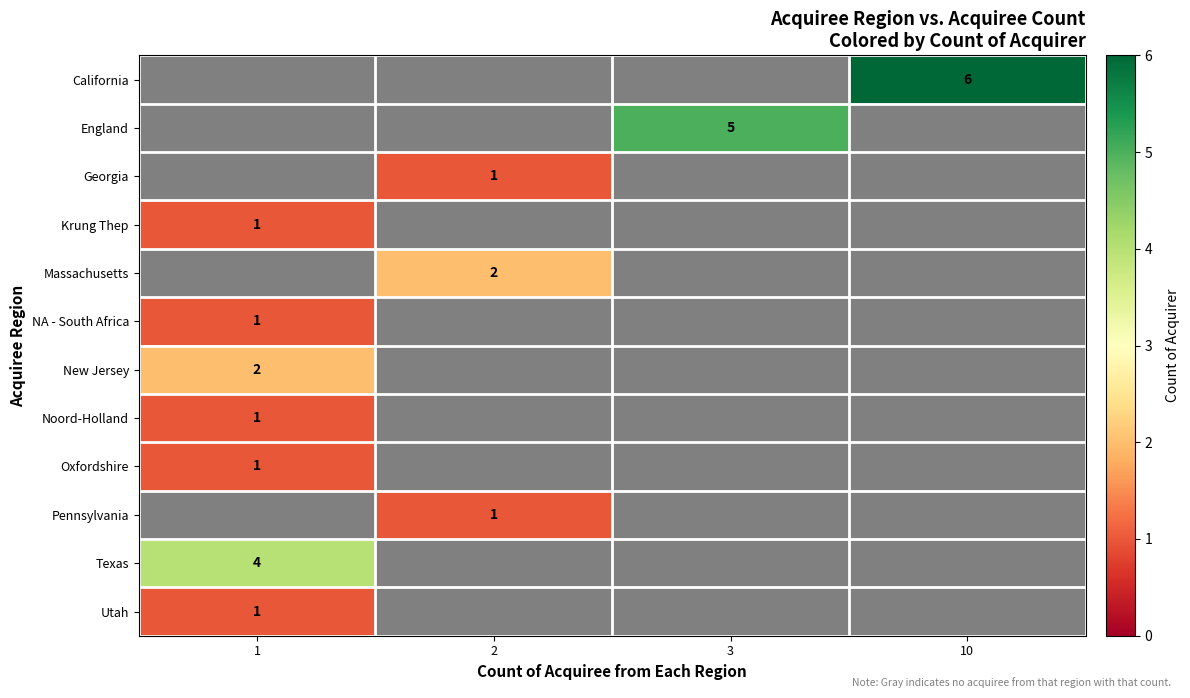

The value of Pennsylvania at 2 is 0. True or false?

False